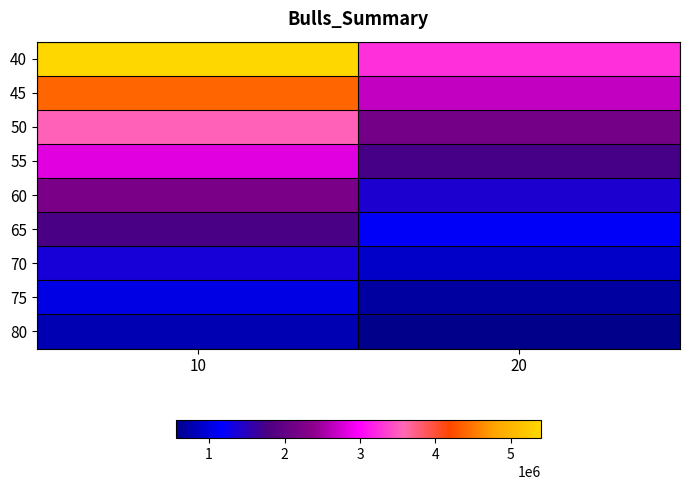

Reading left to right, transcribe all the data shown in this chart.

40: 10=5396038.4	20=3254072.5
45: 10=4381134.9	20=2676245.2
50: 10=3530383.1	20=2165183.8
55: 10=2824199.9	20=1736091.6
60: 10=2237161.7	20=1407432.0
65: 10=1755843.3	20=1144122.9
70: 10=1356866.9	20=898131.3
75: 10=1034478.3	20=693138.4
80: 10=771673.2	20=561799.0